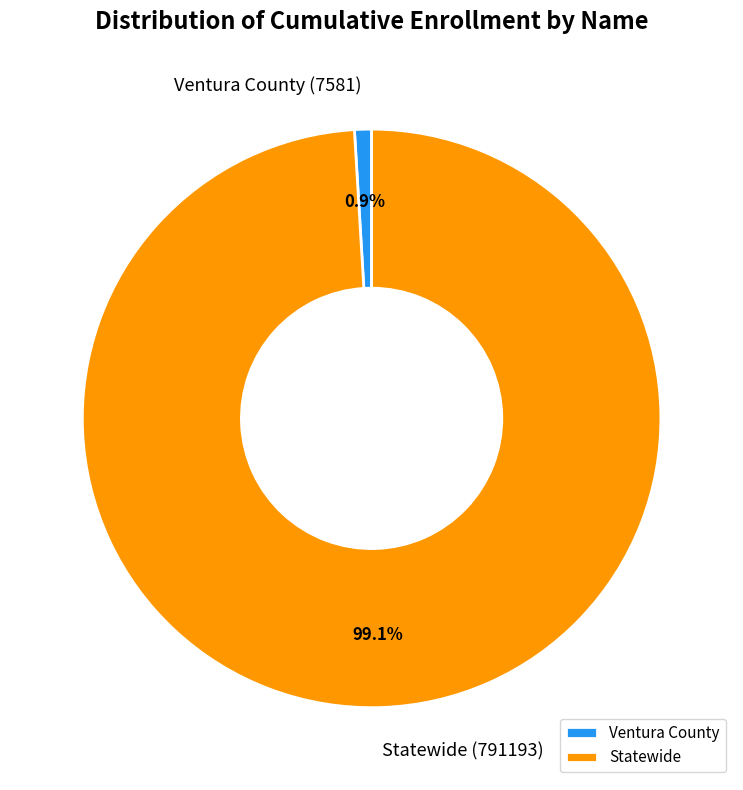

What is the largest slice in the pie chart?

Statewide